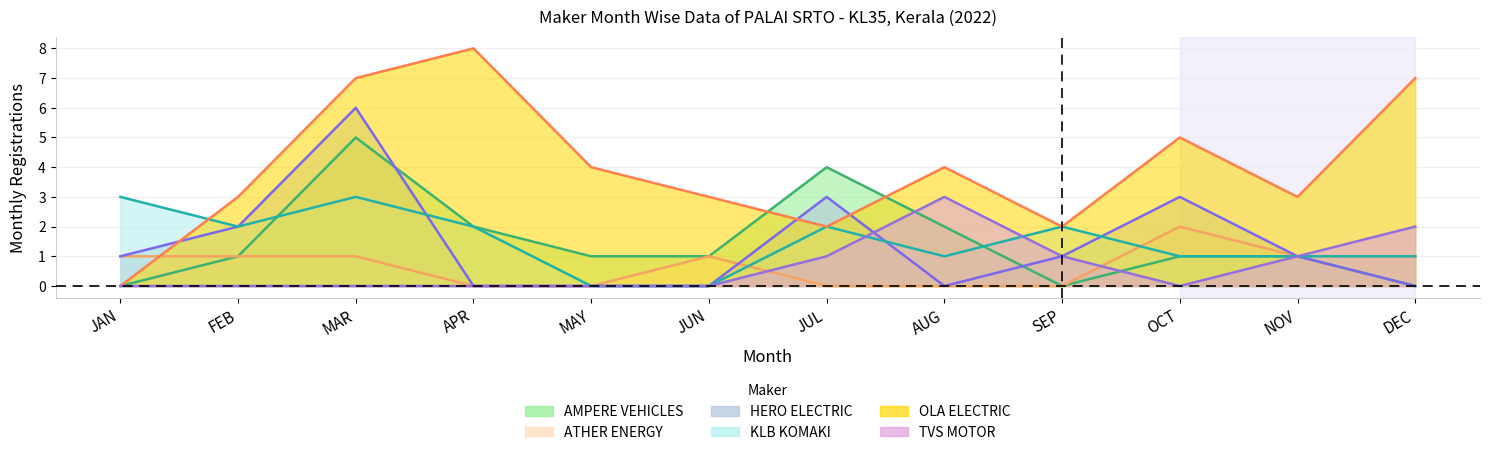

List the series in order of their peak value, lowest first.

ATHER ENERGY, KLB KOMAKI, TVS MOTOR, AMPERE VEHICLES, HERO ELECTRIC, OLA ELECTRIC